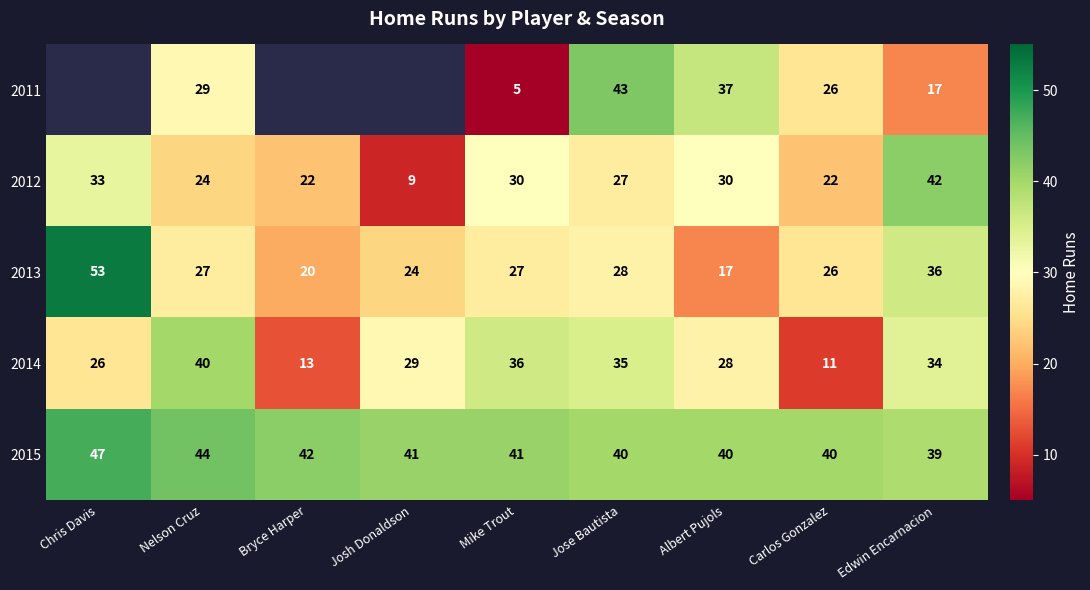

At which label does 2013 reach its peak?

Chris Davis